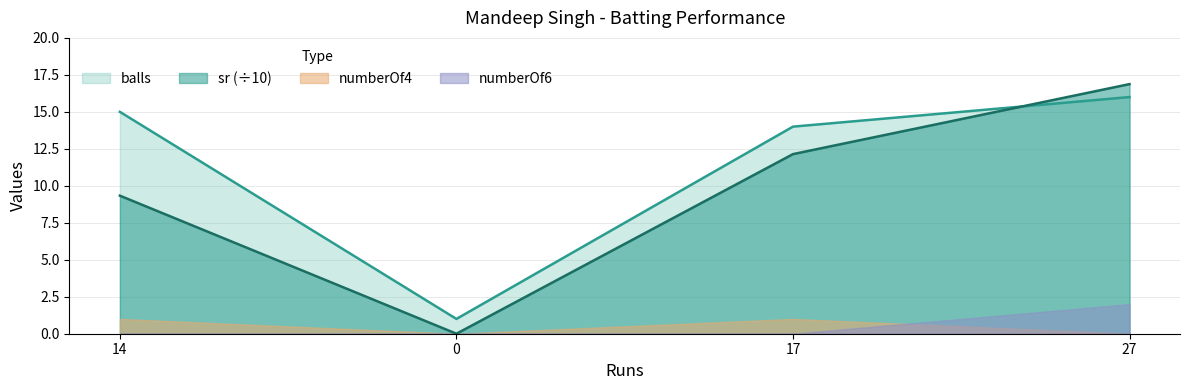

How many times do balls and sr cross each other?

1